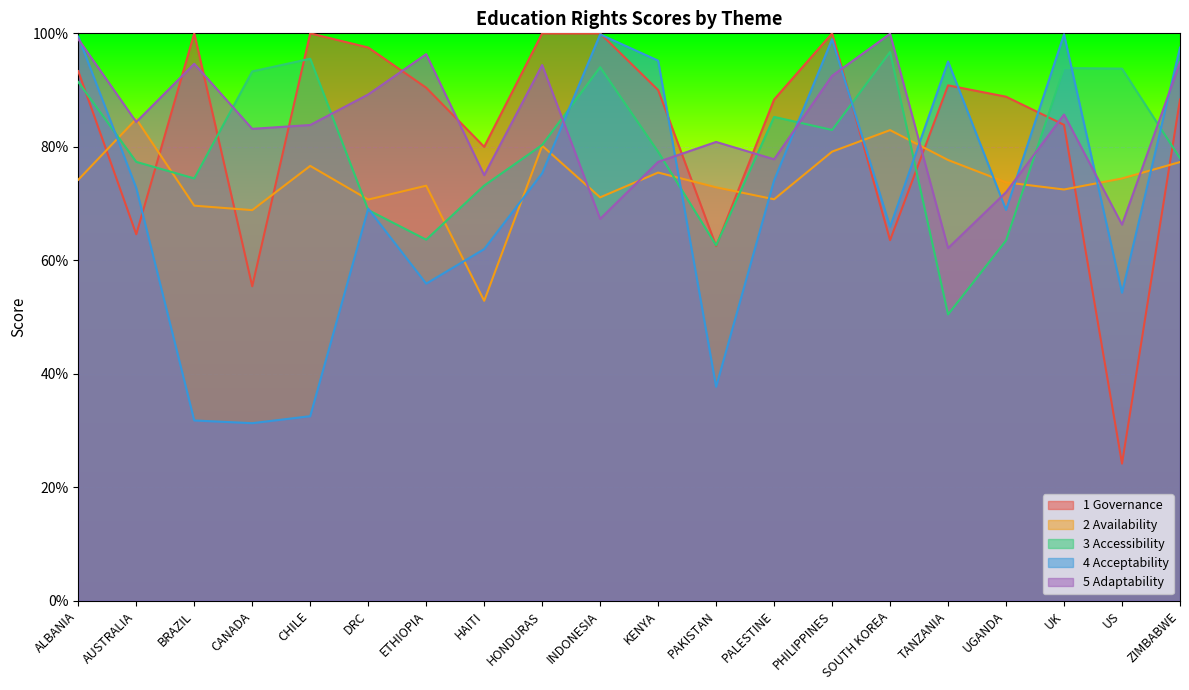

What is the value of the 3 Accessibility point at the 15th from the left?

1.0